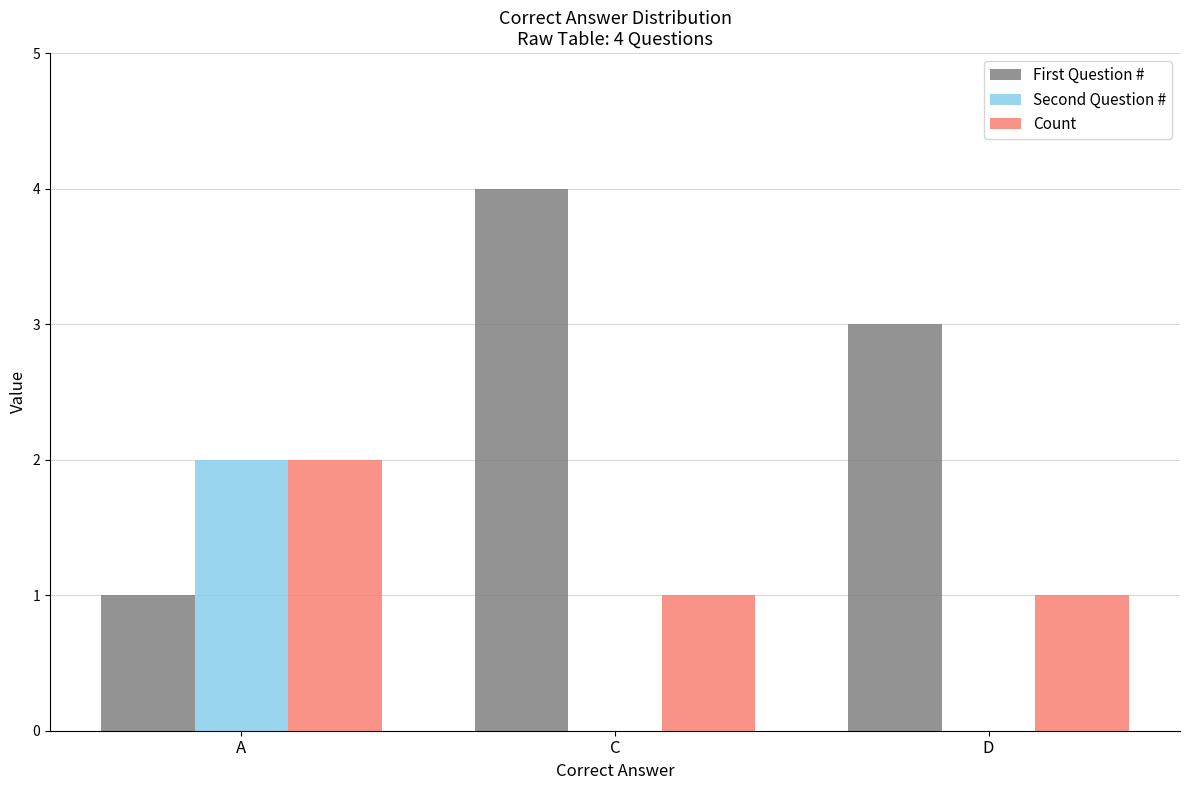

True or false: Second Question # has a value of 2 at A.

True